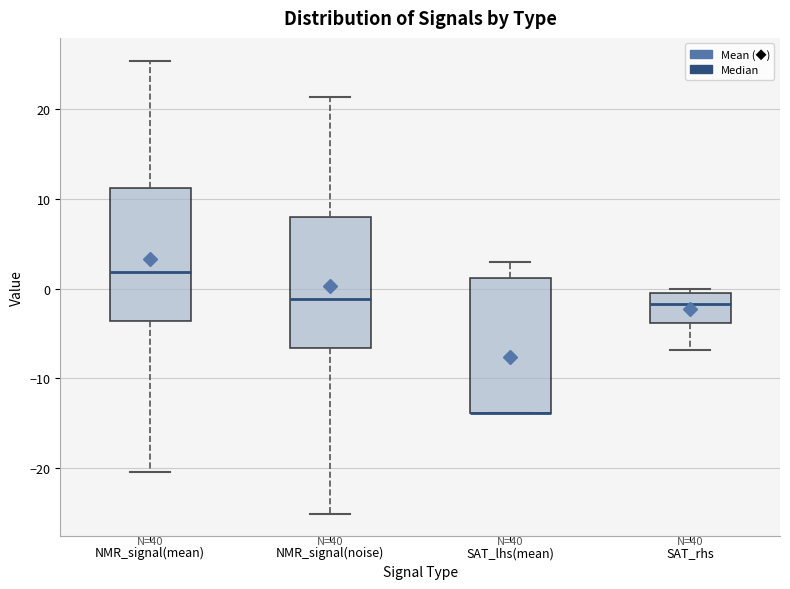

Reading left to right, transcribe this box plot: for each box, give where its median line is, the range the box spans, and where its two whiskers end, as read against the y-axis. The values are not printed on the chart, so give them approximately, as read against the axis.

NMR_signal(mean): median 2, box -4 to 11, whiskers -20 to 25
NMR_signal(noise): median -1, box -7 to 8, whiskers -25 to 21
SAT_lhs(mean): median -14 (drawn on the box's lower edge), box -14 to 1, whiskers -14 to 3
SAT_rhs: median -2, box -4 to 0, whiskers -7 to 0 (just above the box's upper edge)